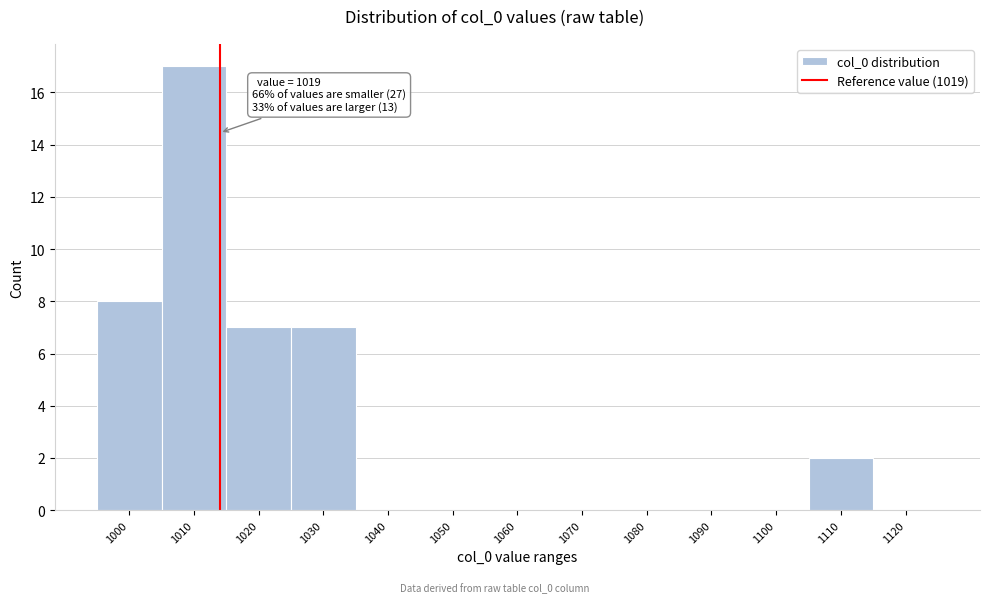

Reading right to left, list all the values displayed in this chart.

1120=0	1110=2	1100=0	1090=0	1080=0	1070=0	1060=0	1050=0	1040=0	1030=7	1020=7	1010=17	1000=8